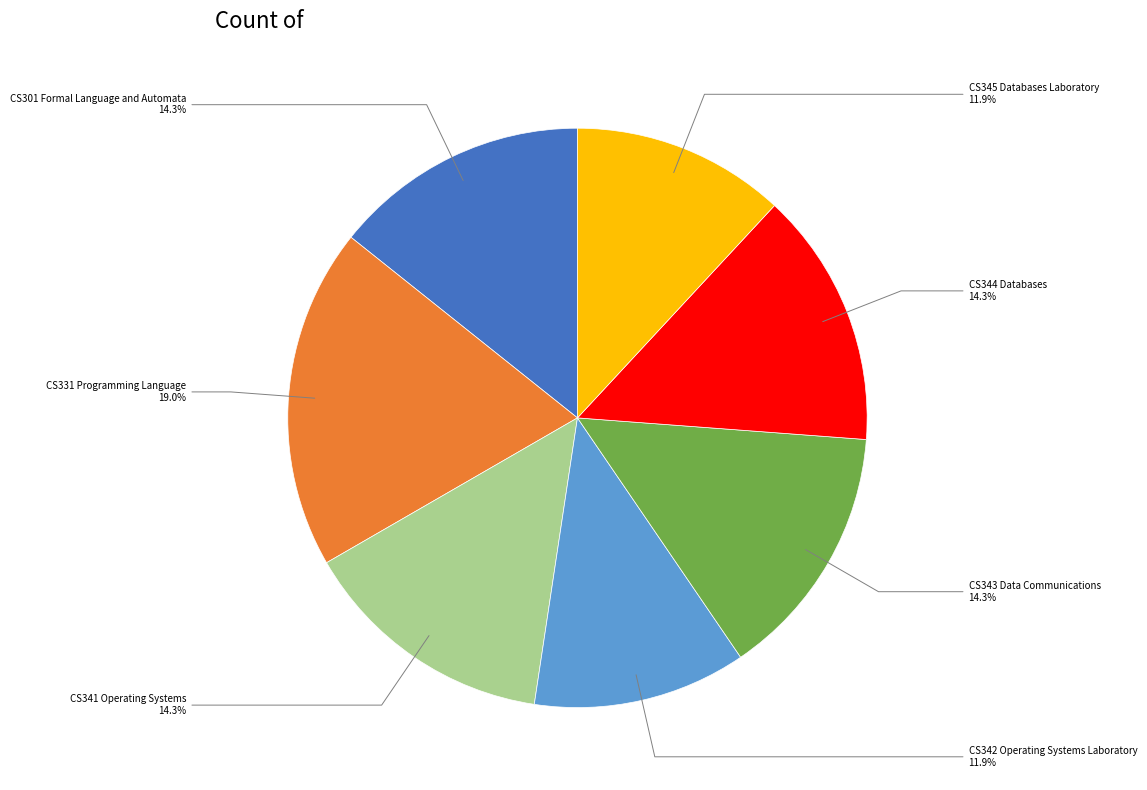

How many slices are in this pie chart?

7